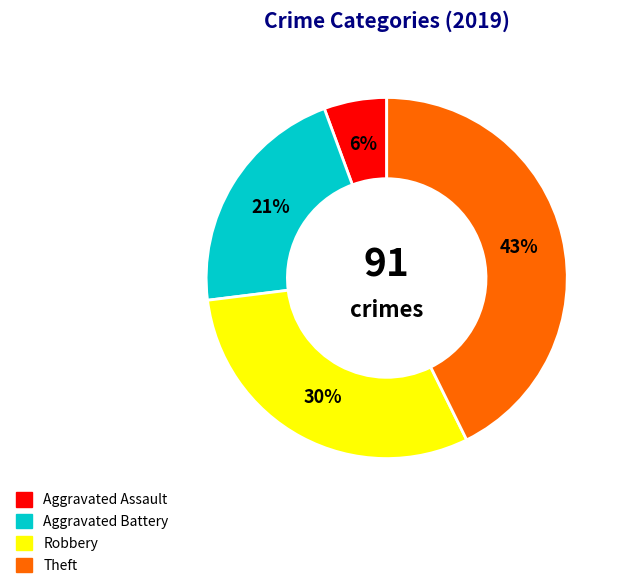

To the nearest percent, what is the difference between the largest and smallest slice percentages?

37%